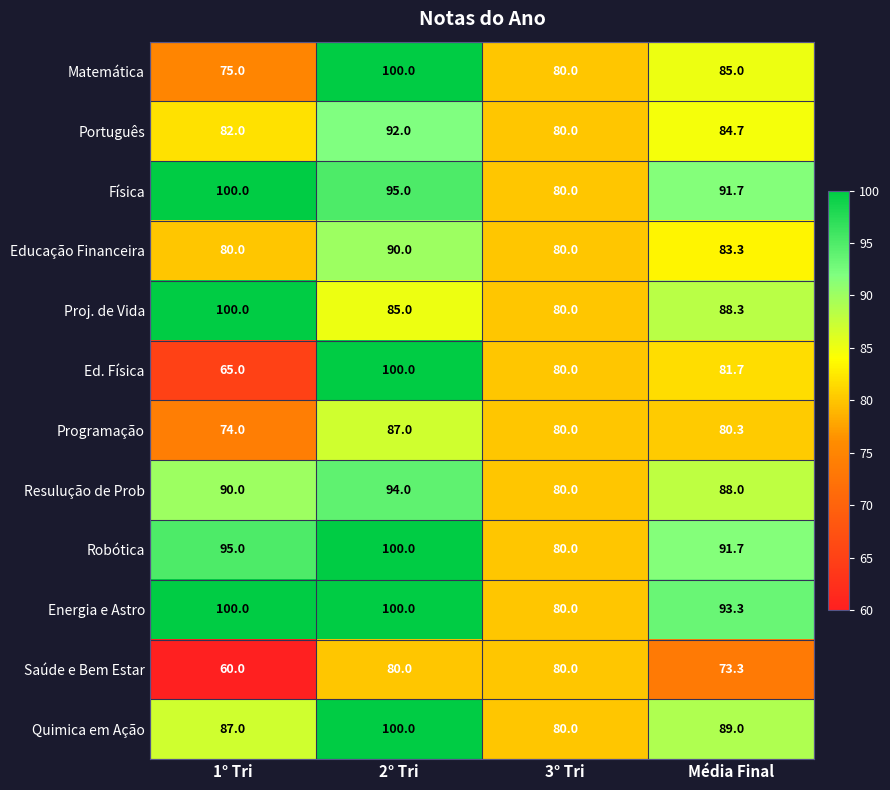

What is the difference between the maximum and minimum values in the Educação Financeira series?

10.0